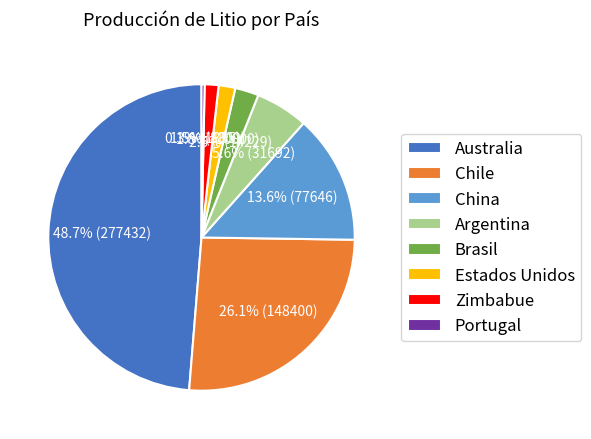

What portion of the pie excludes China?

86.4%